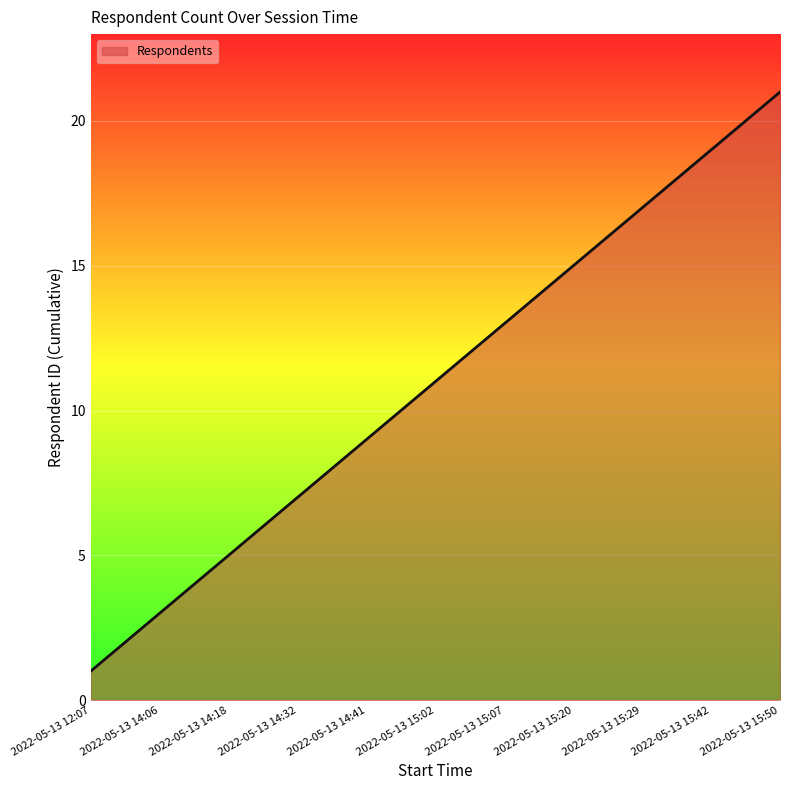

What is the maximum value shown in the chart?

21